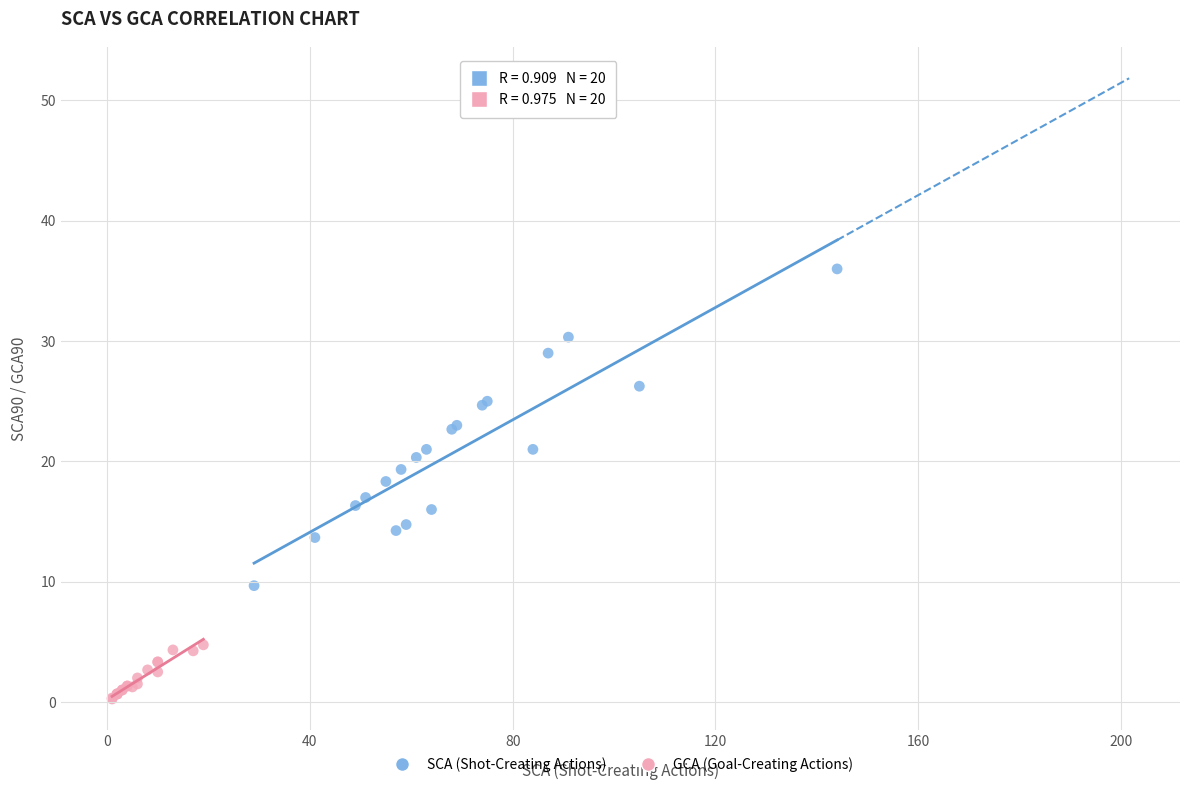

Which series reaches the maximum Y coordinate?

SCA (Shot-Creating Actions)